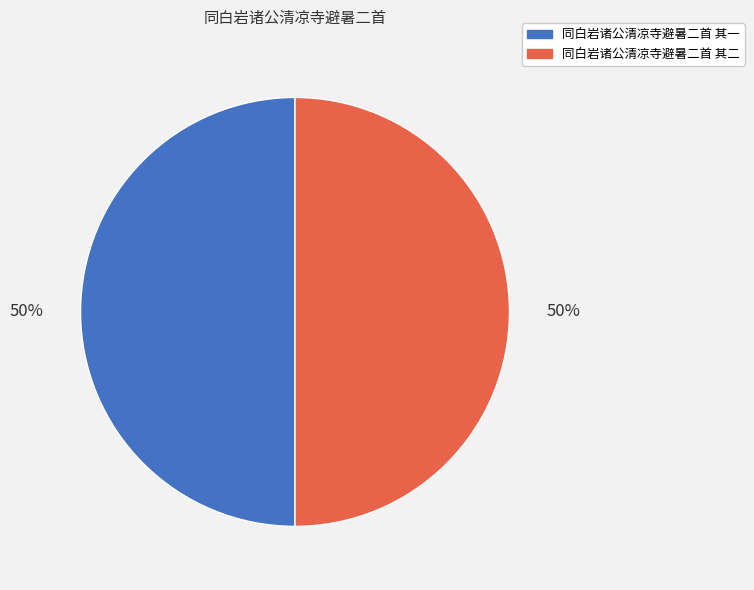

True or false: 同白岩诸公清凉寺避暑二首 其一 accounts for 50% of the total.

True